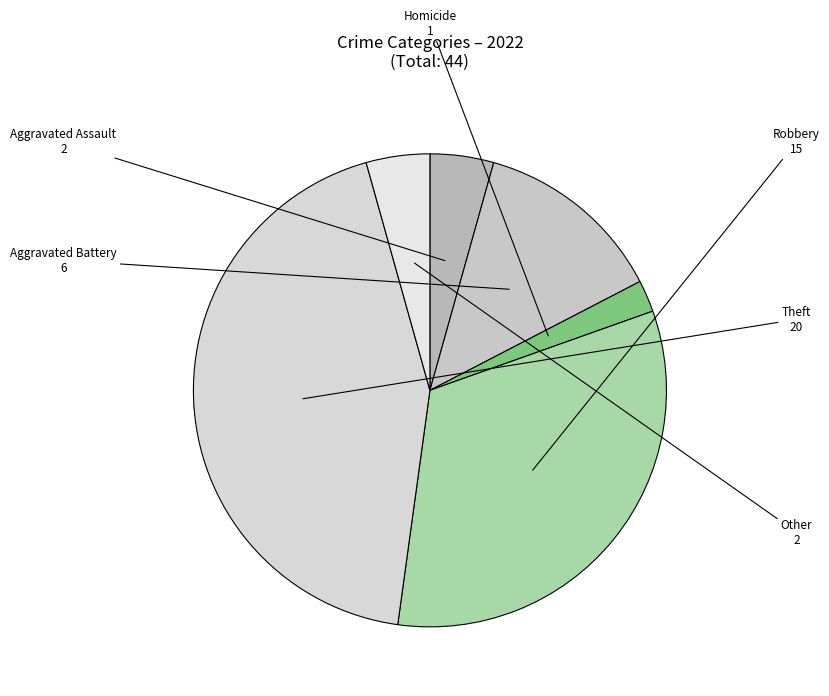

Between Homicide and Other, which is larger?

Other